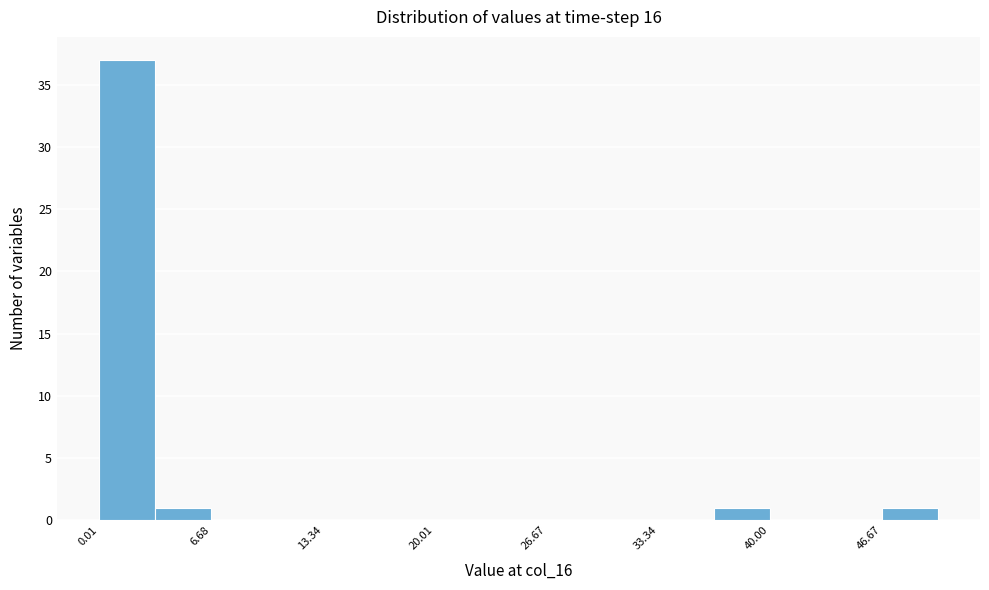

Around what value on the x-axis is the tallest bar? Give the approximate position of its centre, as read against the axis.

2